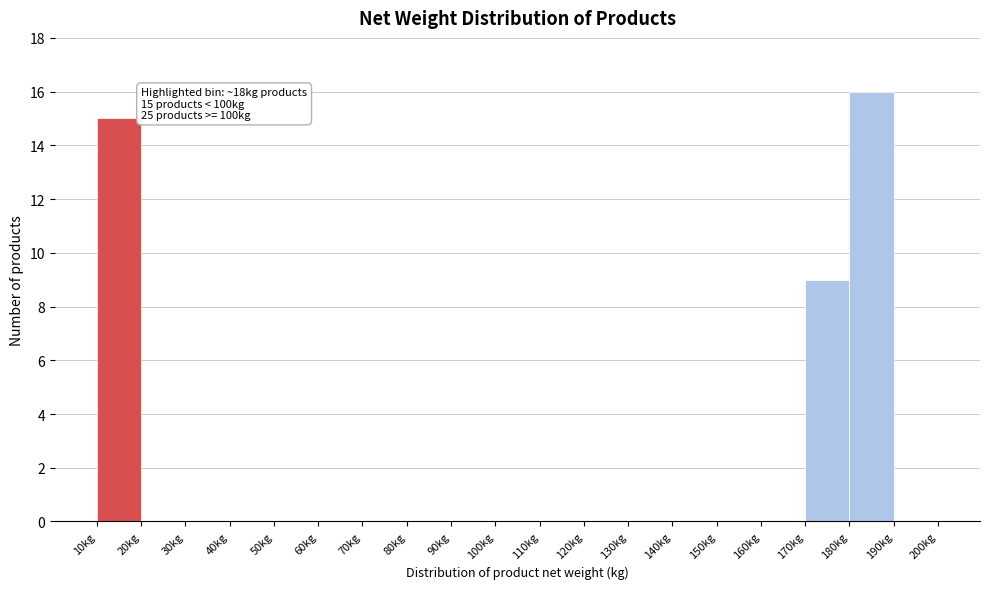

Over which range of the x-axis is the bar tallest?

180 to 190